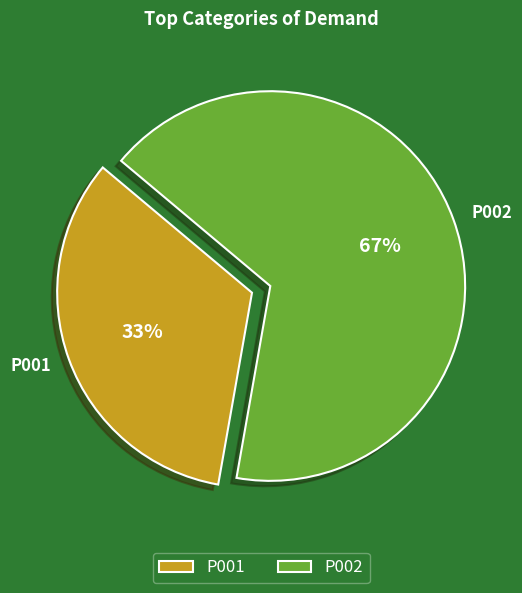

How many segments does this pie chart have?

2